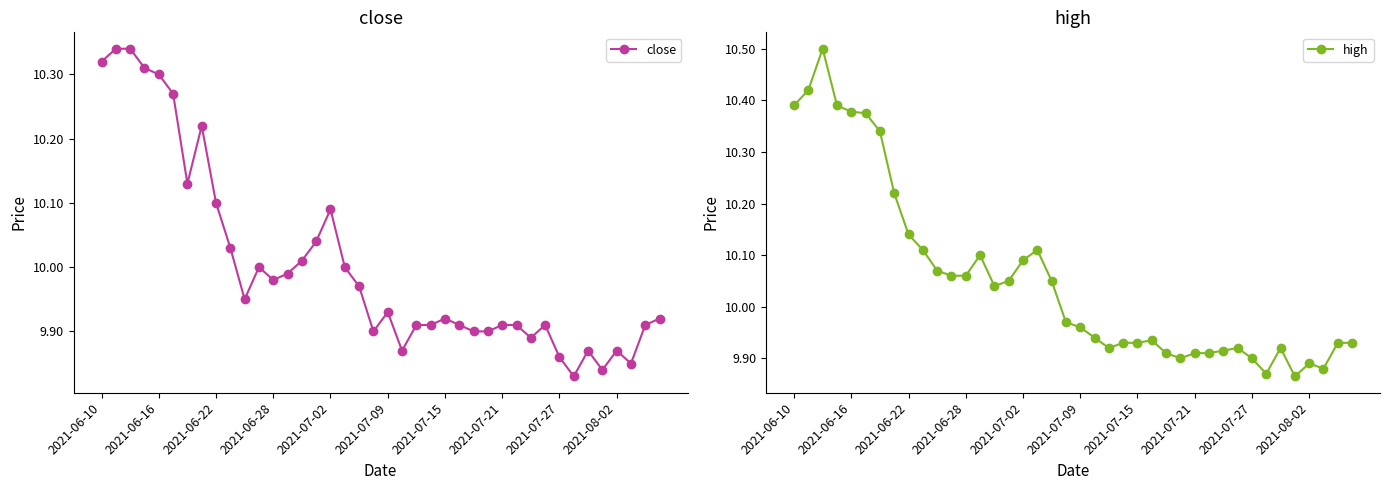

True or false: close has a value of 5.7 at 2021-07-15.

False